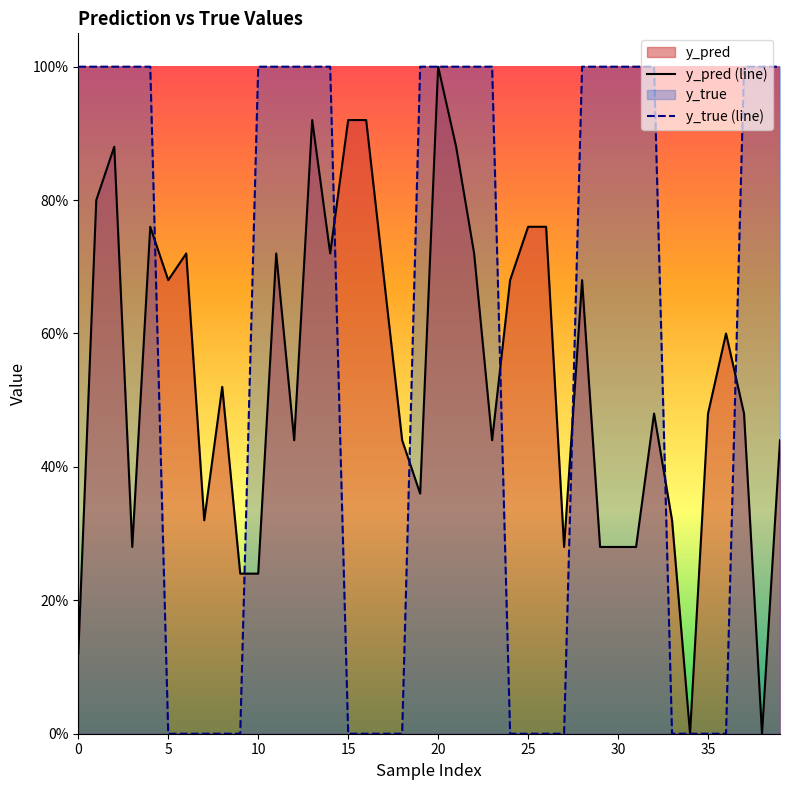

True or false: y_pred (line) has more than 0 points higher than both neighbors.

True